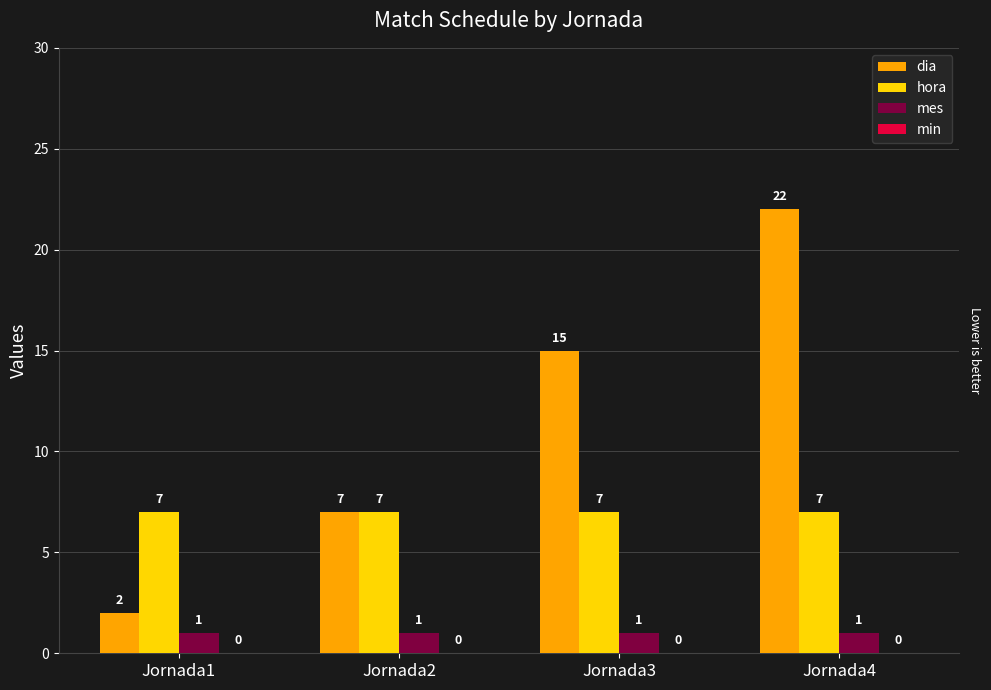

What is the total value across all series at Jornada3?

23